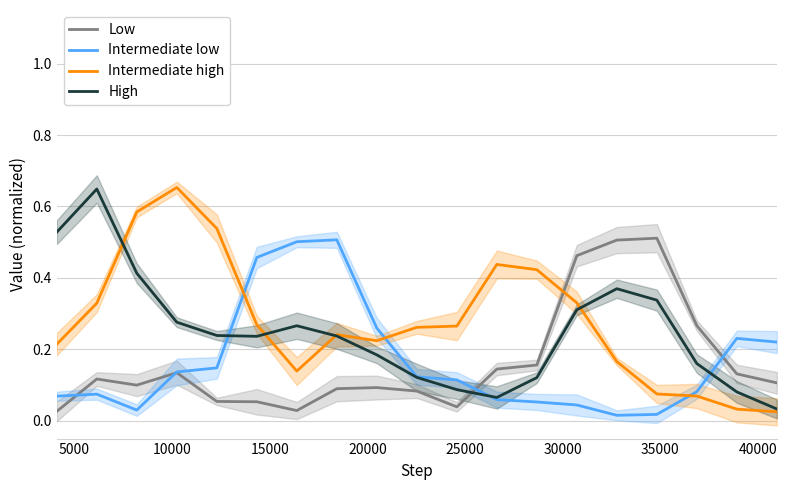

At how many categories does at least one series exceed 0?

19